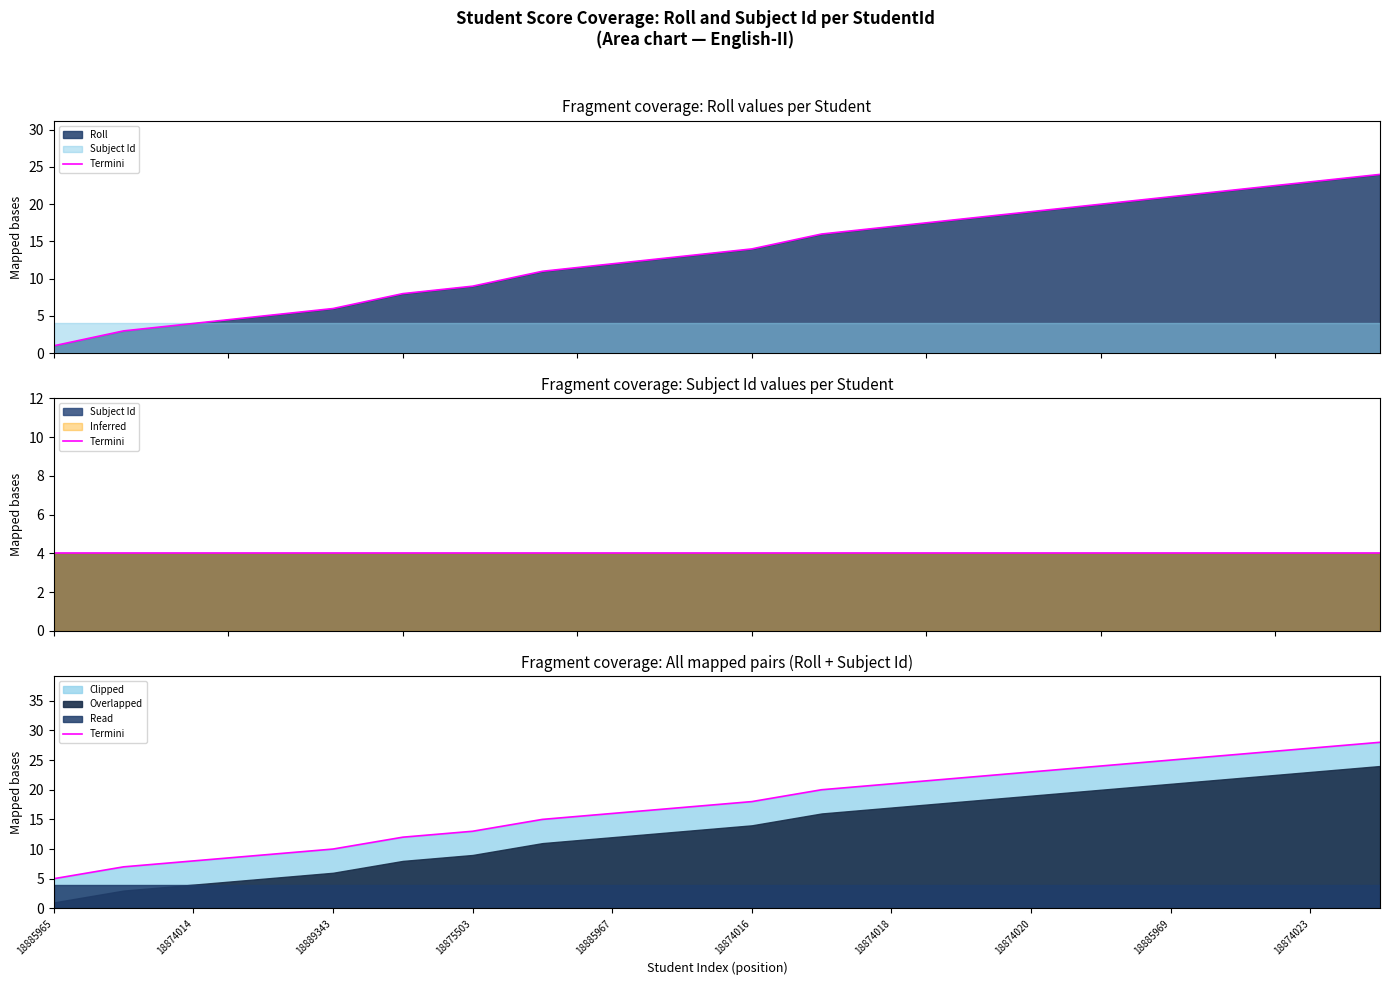

Where does the data first go above 18?

11